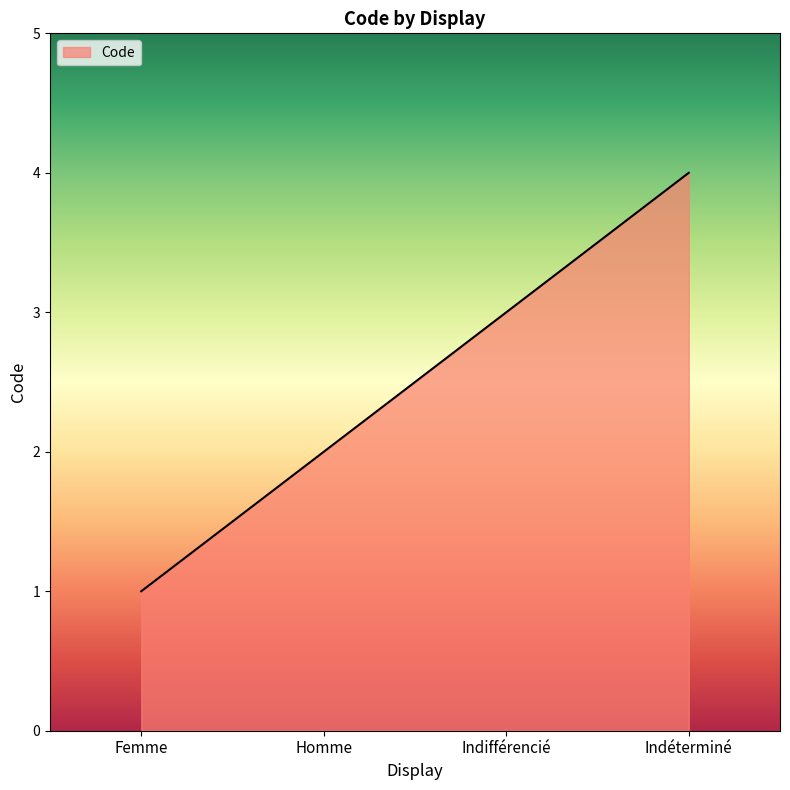

The value at Indéterminé is 6. True or false?

False